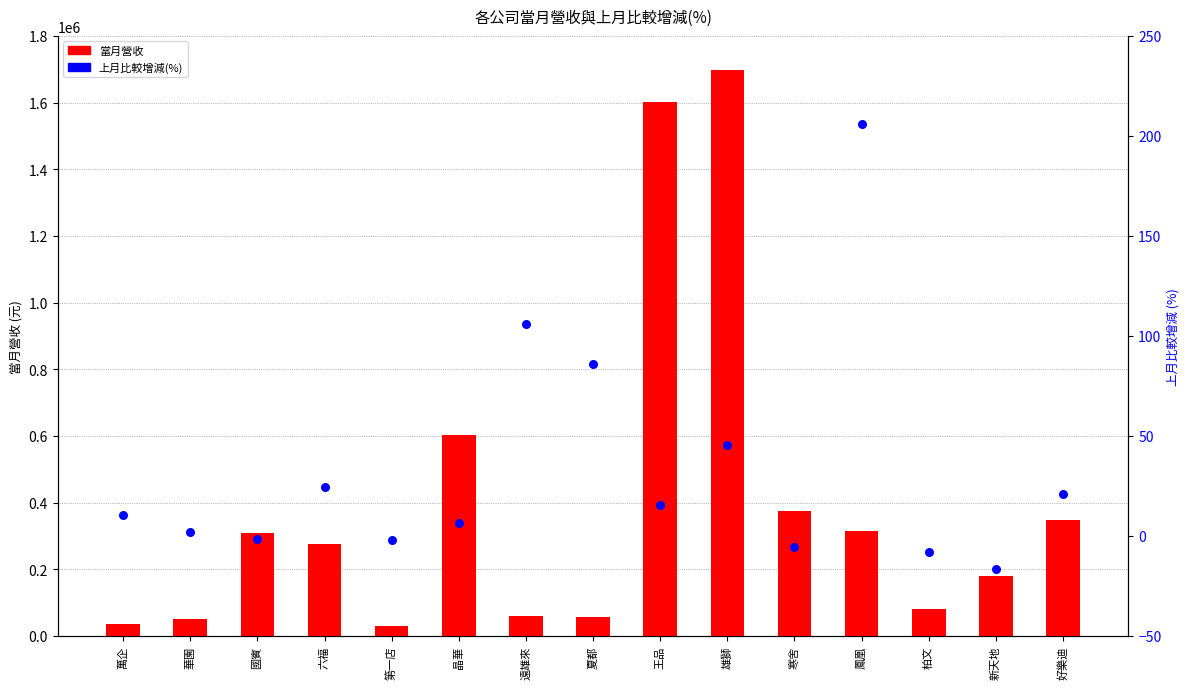

Which series contains the highest Y value?

當月營收